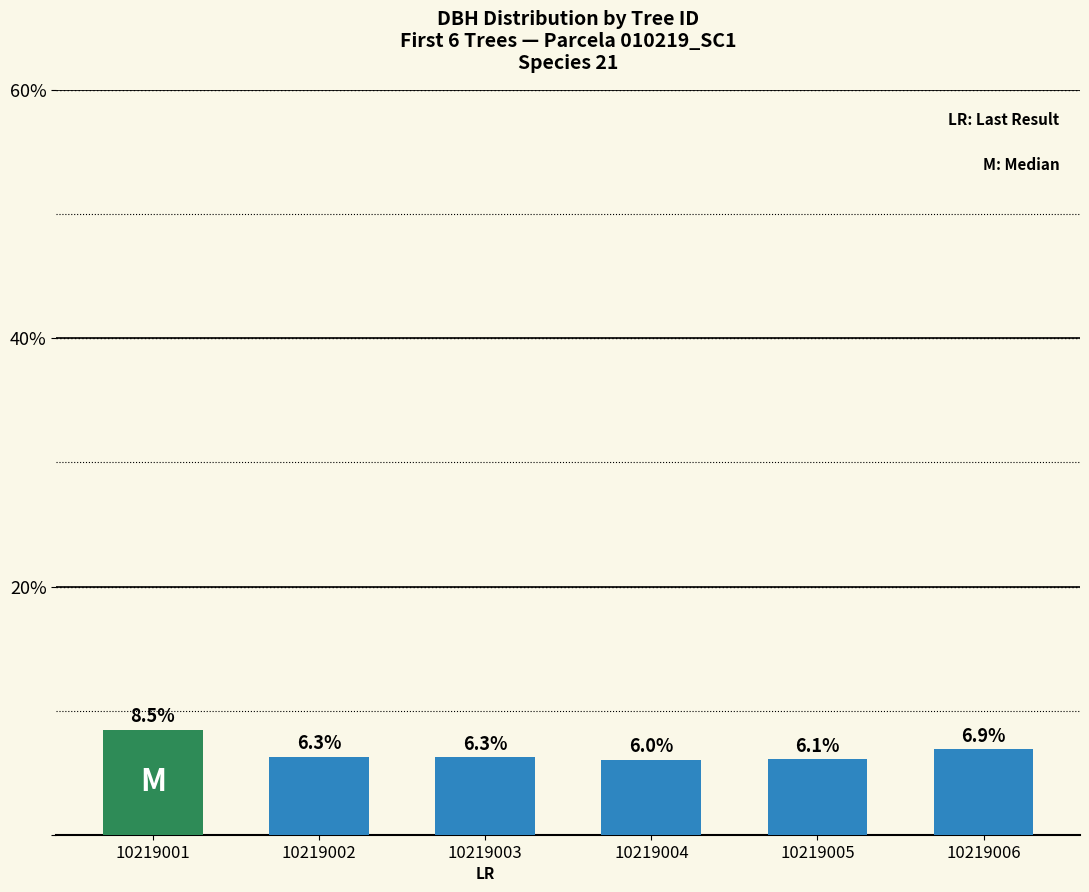

What is the difference between the values at 10219001 and 10219003?

2.2